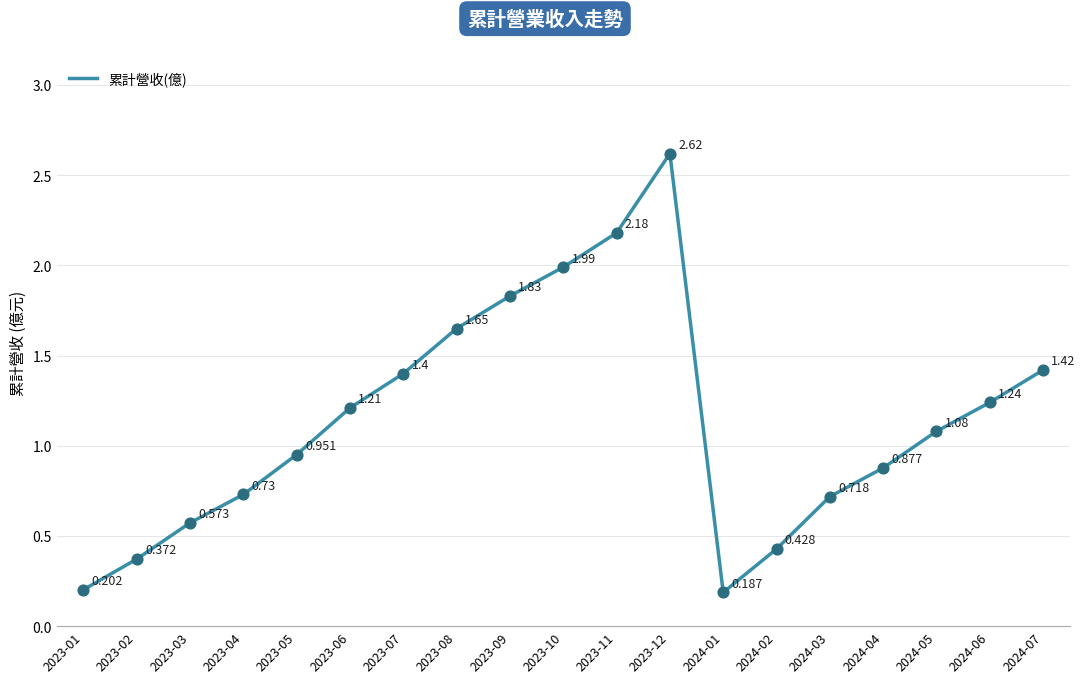

Between 2023-11 and 2023-12, which is larger?

2023-12